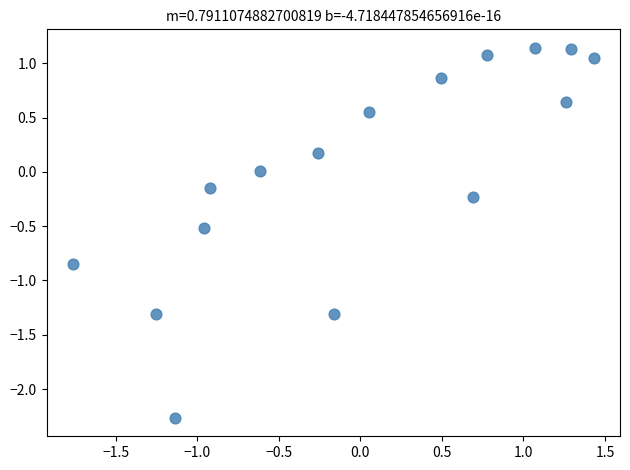

What is the range of X values (max minus min)?

3.2